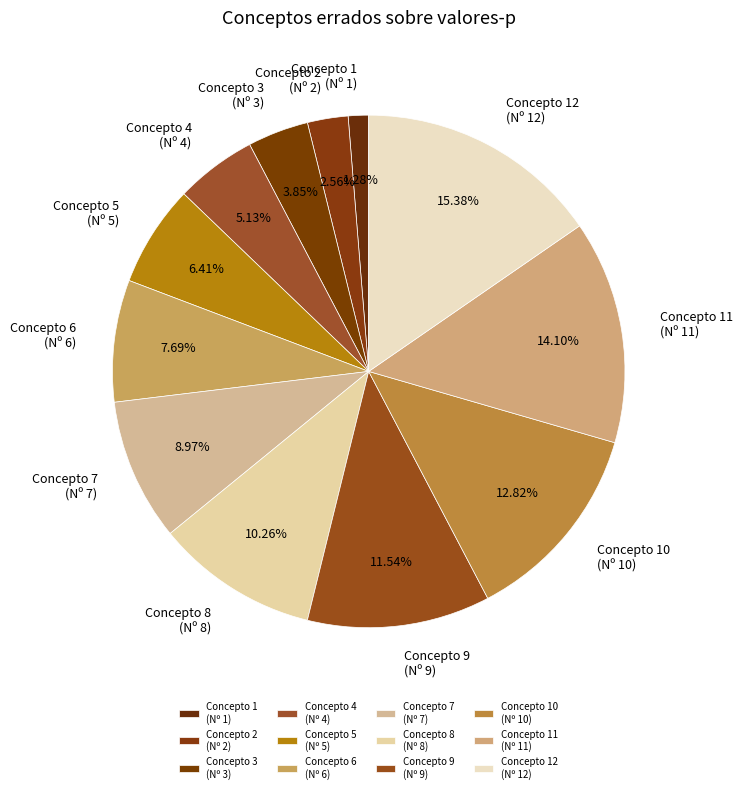

Does Concepto 4 (Nº 4) account for over 50% of the chart?

No